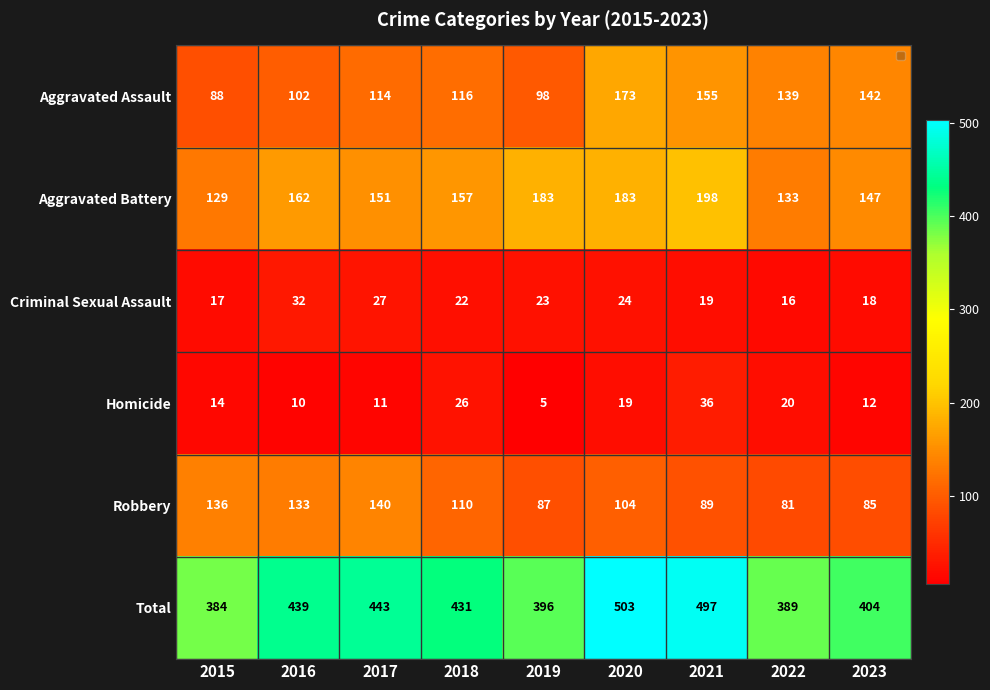

The Robbery series shows 104 at 2020. True or false?

True